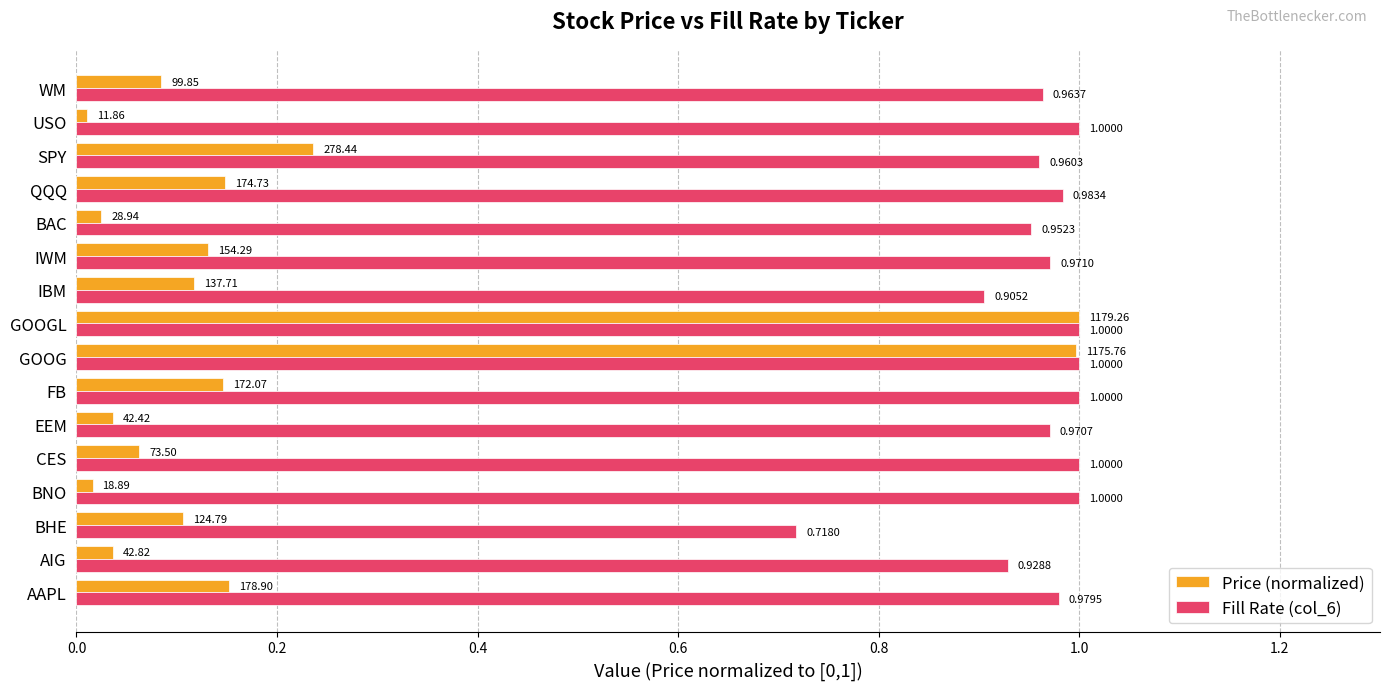

Rank the series by their average value, from lowest to highest.

Price (normalized), Fill Rate (col_6)